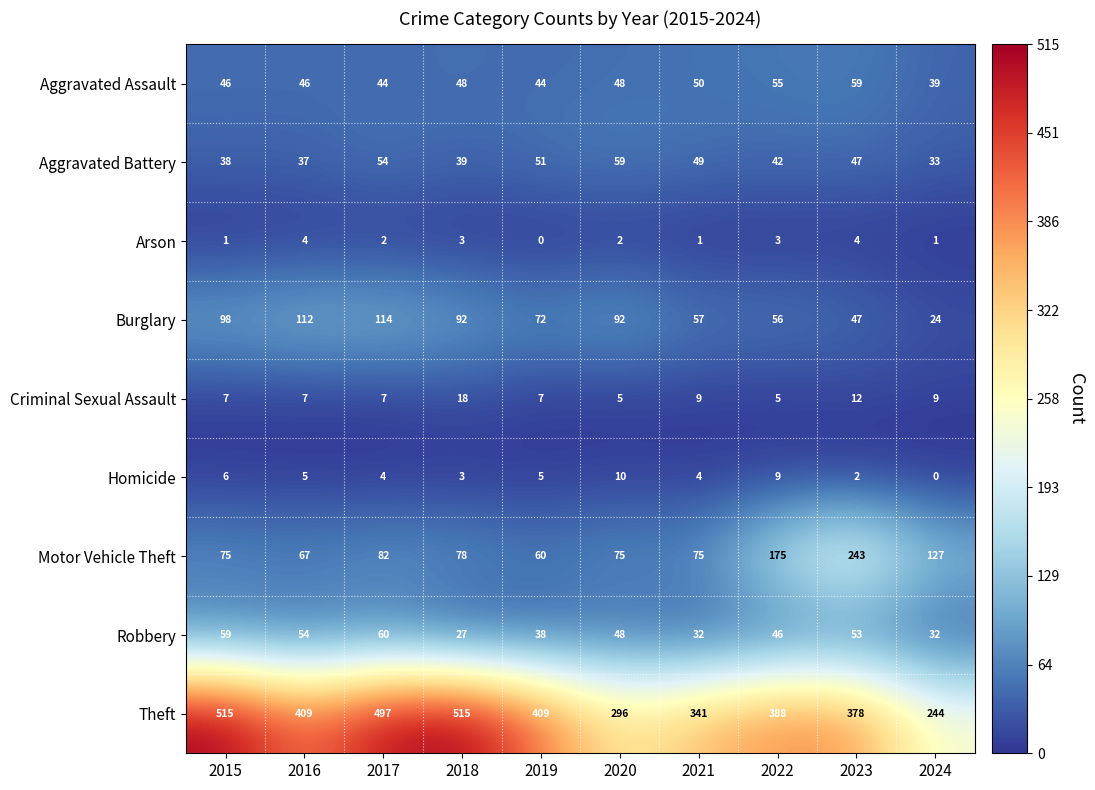

What is the average value of the Theft series?

399